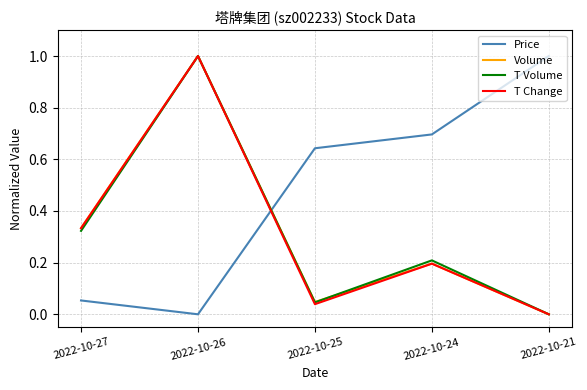

True or false: Price has a value of 1.1 at 2022-10-24.

False